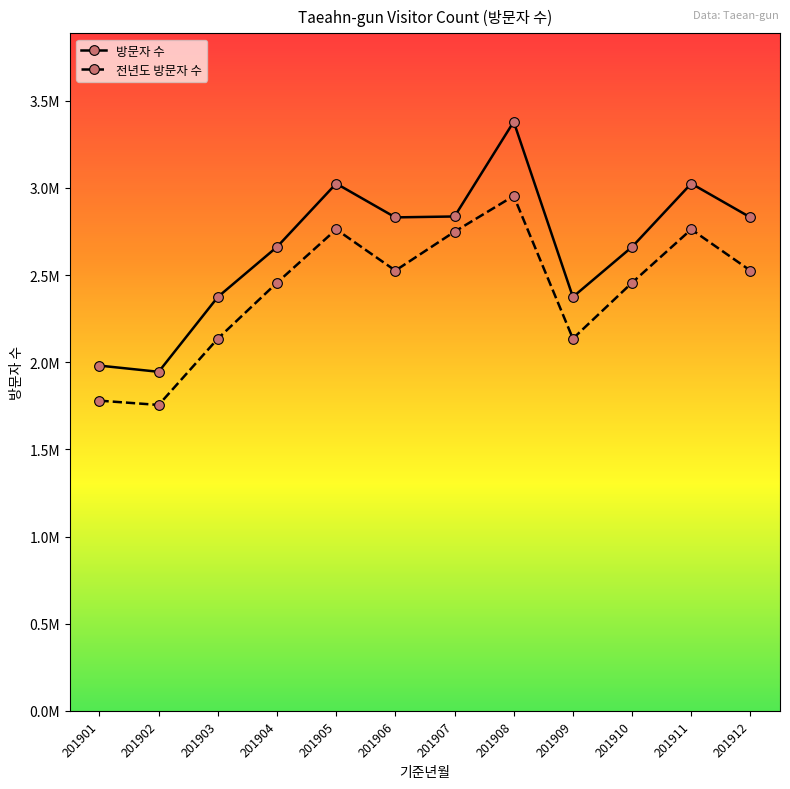

True or false: 전년도 방문자 수 and 방문자 수 cross at least once.

False